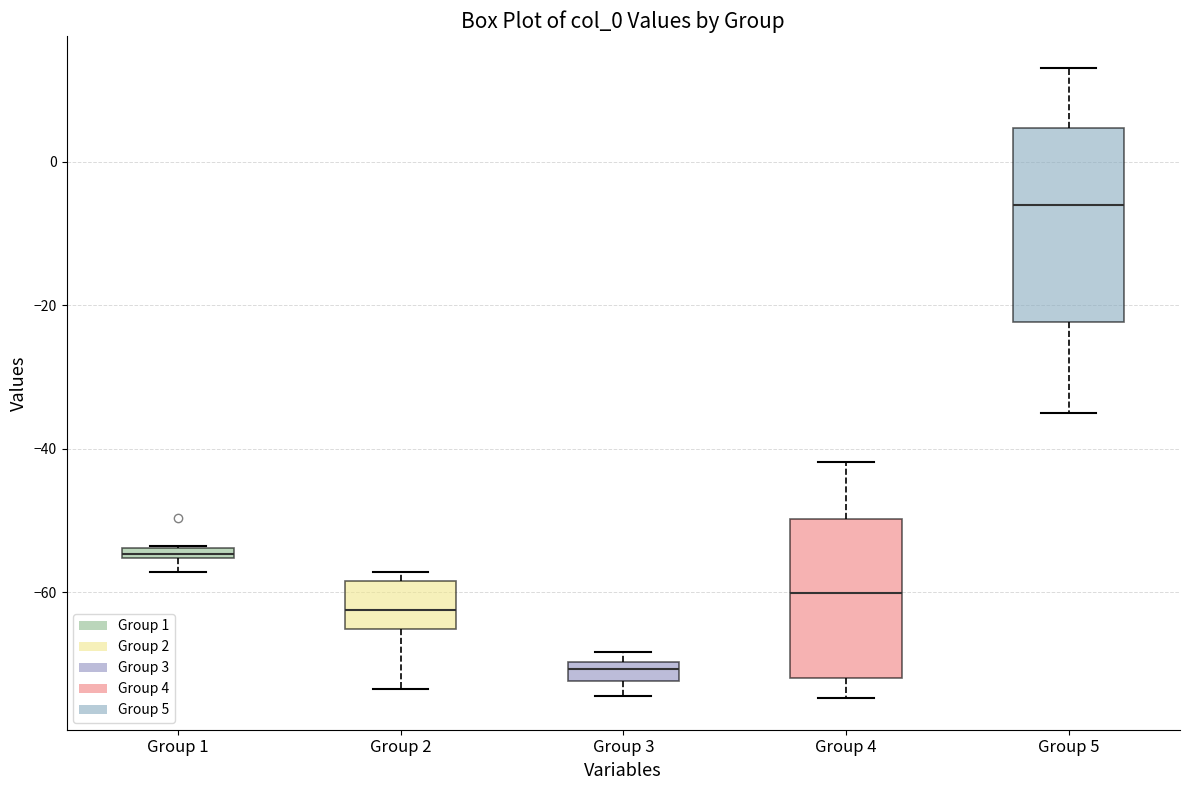

Where is the lower edge of the box for Group 1 on the y-axis? The values are not printed on the chart, so give them approximately, as read against the axis.

-56